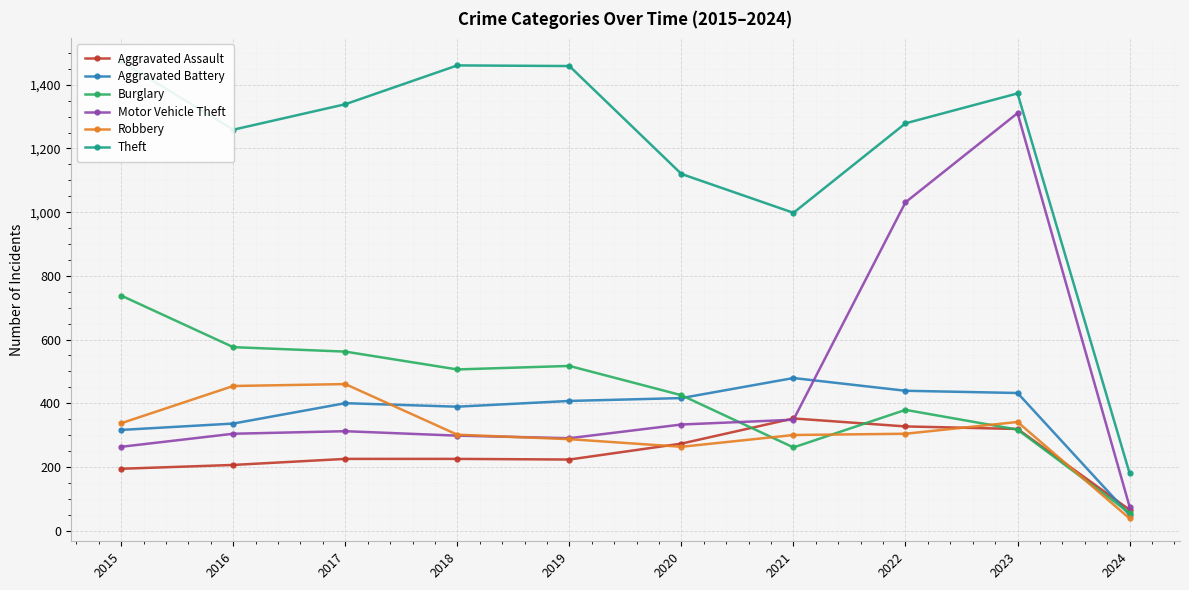

Between which two adjacent categories do Aggravated Assault and Aggravated Battery first intersect?

2023 and 2024